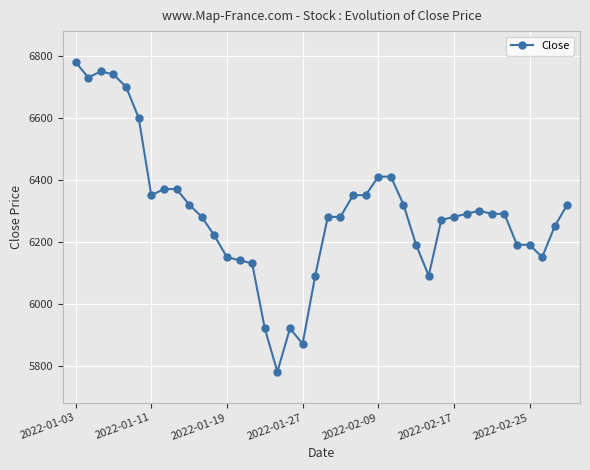

What is the sum of all values?

251710